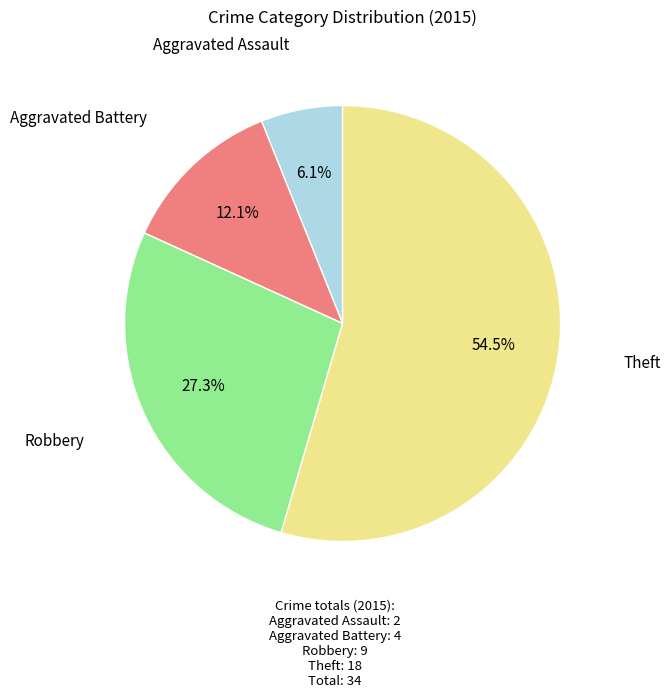

Is there any slice that represents more than half of the pie?

Yes